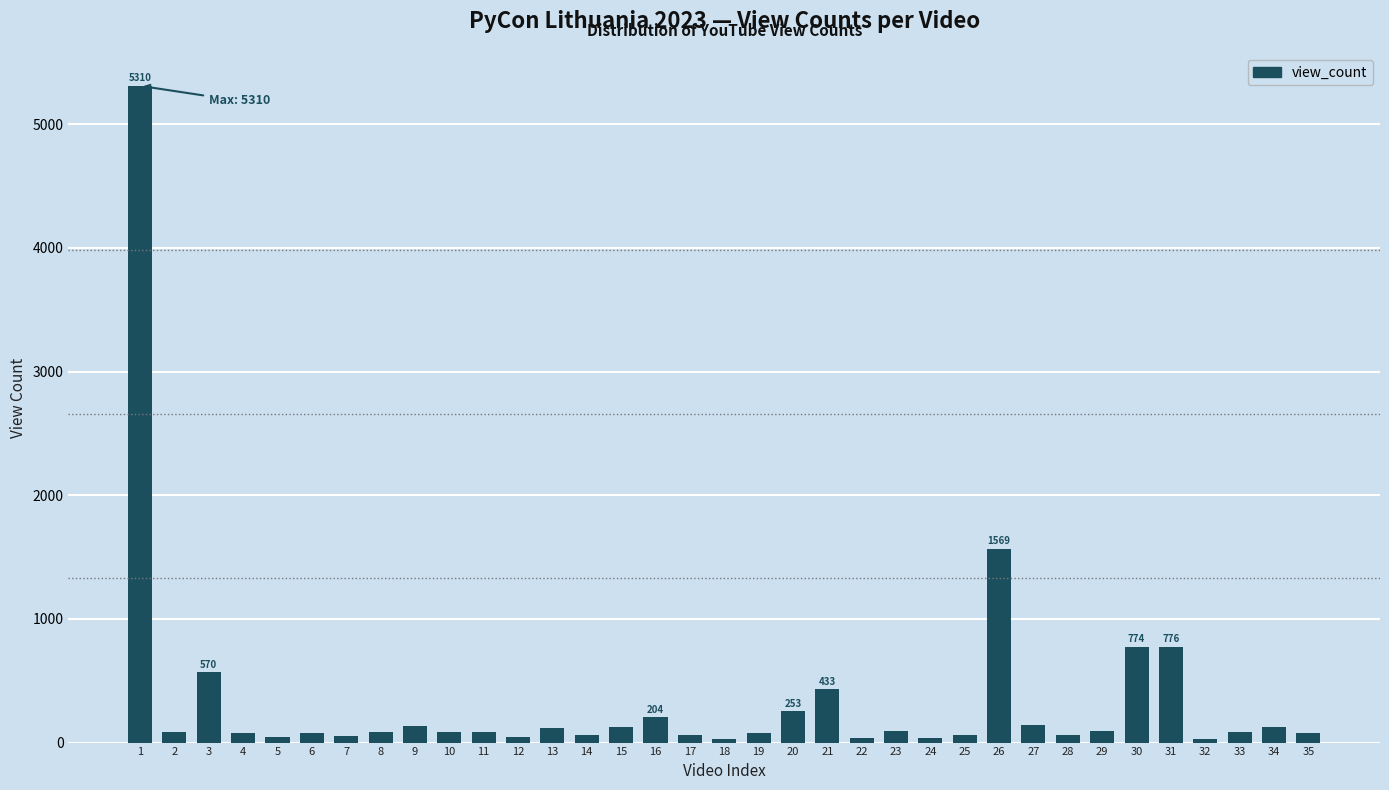

Where does the data first go above 83?

1